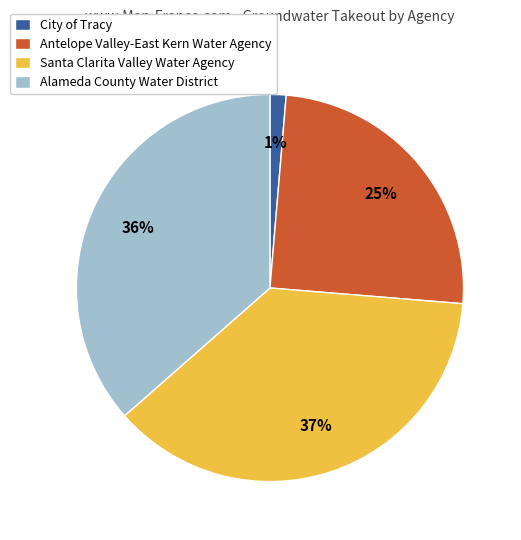

Rank the categories by value from lowest to highest.

City of Tracy, Antelope Valley-East Kern Water Agency, Alameda County Water District, Santa Clarita Valley Water Agency